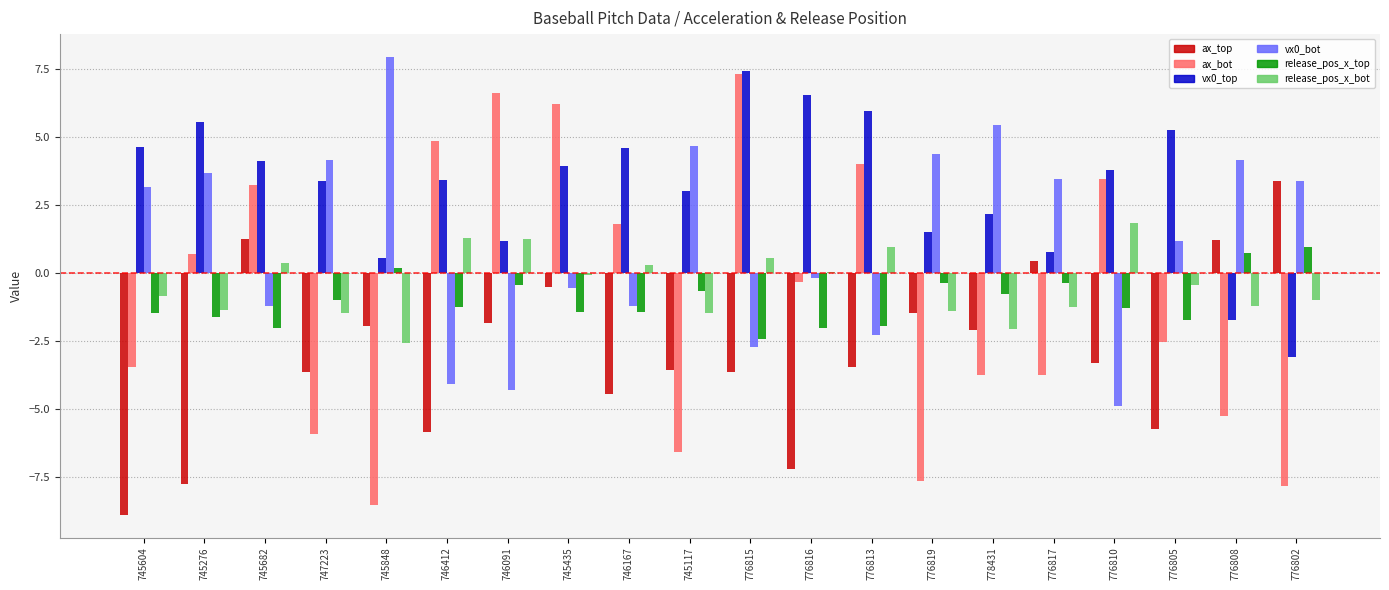

How many negative values does the vx0_top series have?

2